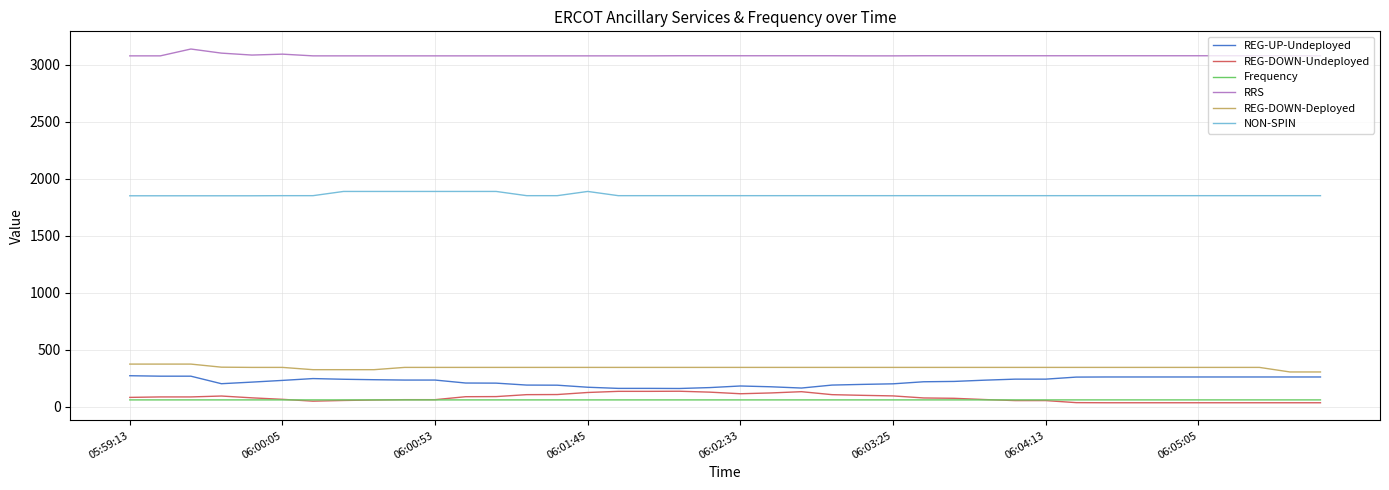

Which series has the largest total across all categories?

RRS